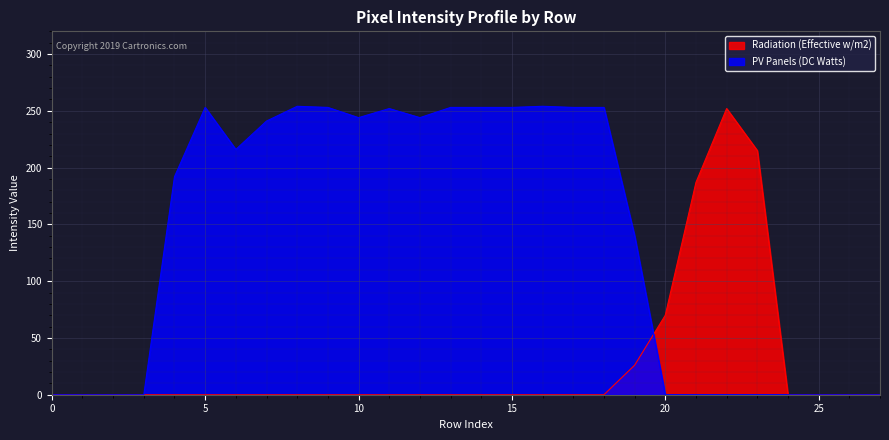

What is the total value across all series at 23?

215